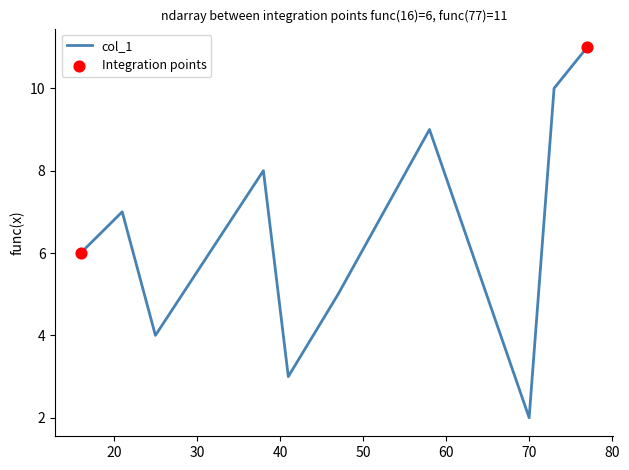

What is the difference between the maximum and minimum values?

9